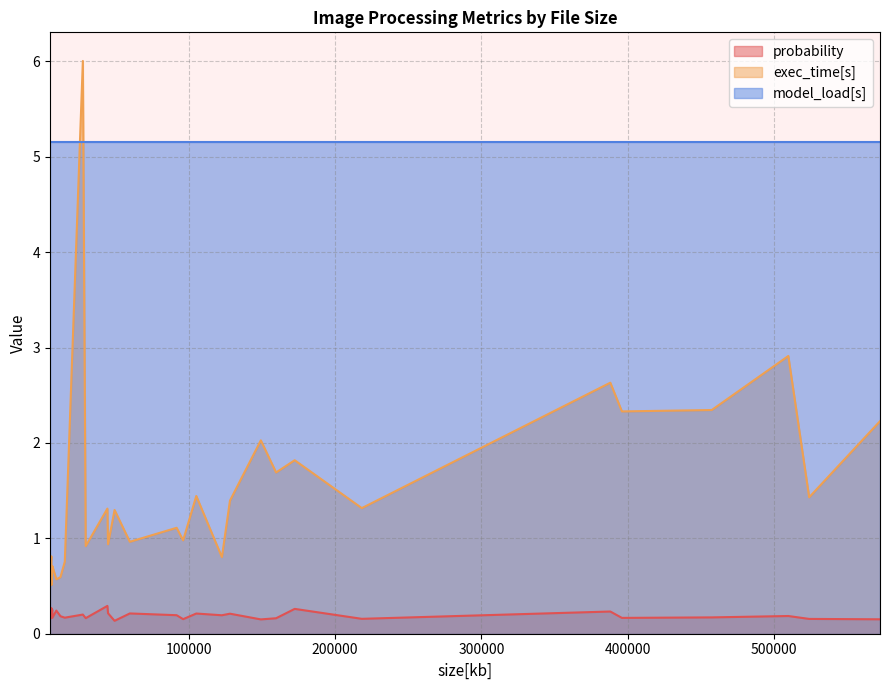

What value does the probability series have at 1?

0.2